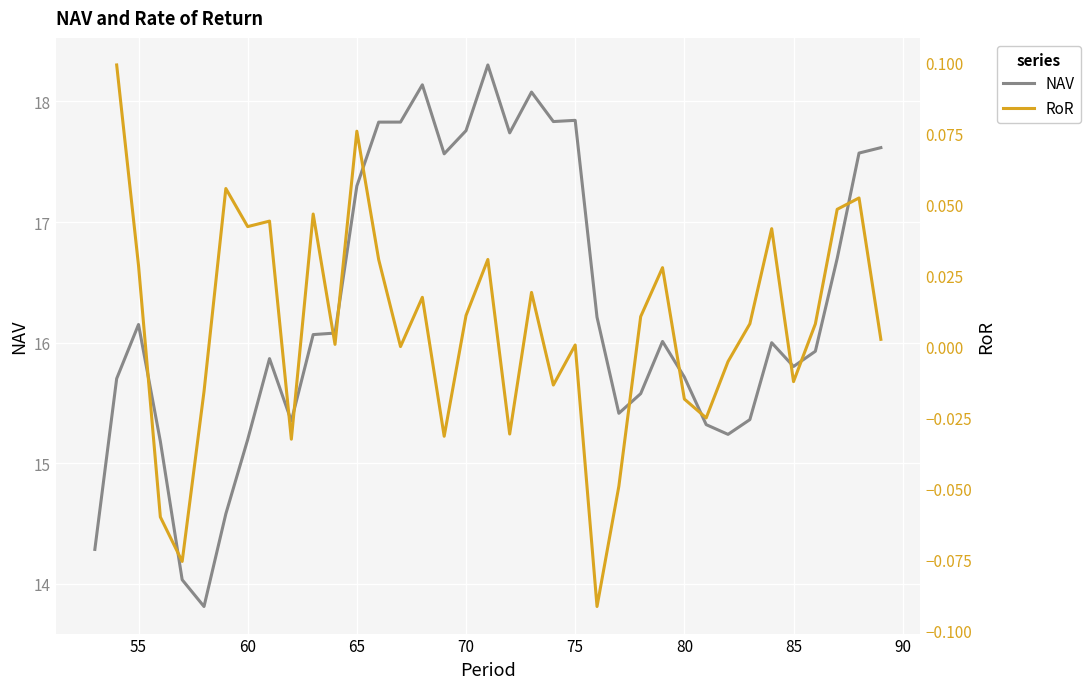

At which label does NAV first exceed 16?

55